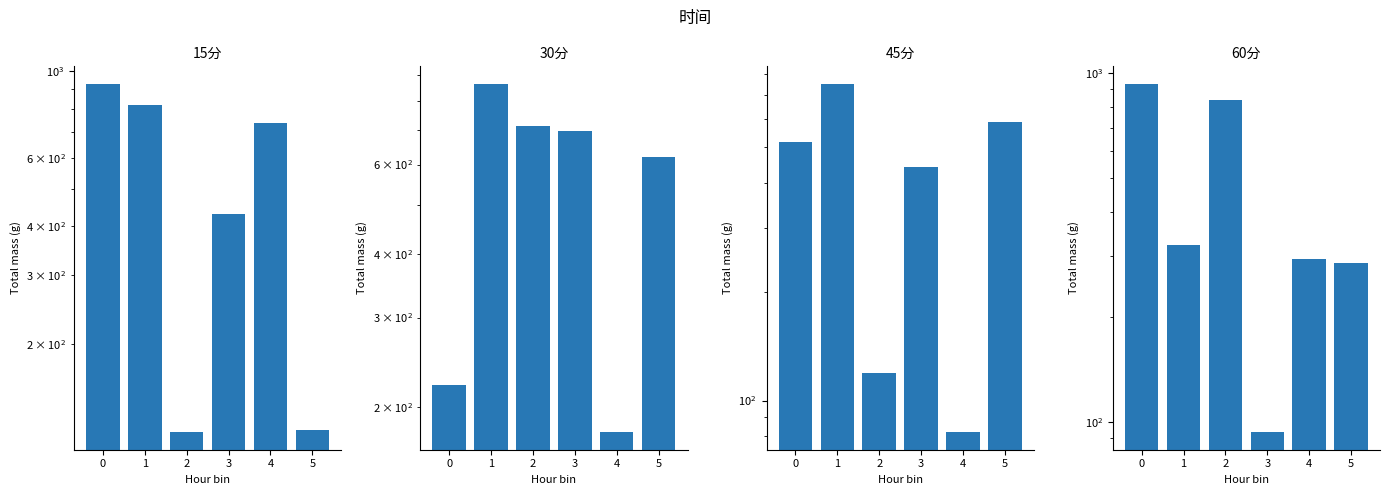

Rank the categories by 15分 value from lowest to highest.

2, 5, 3, 4, 1, 0